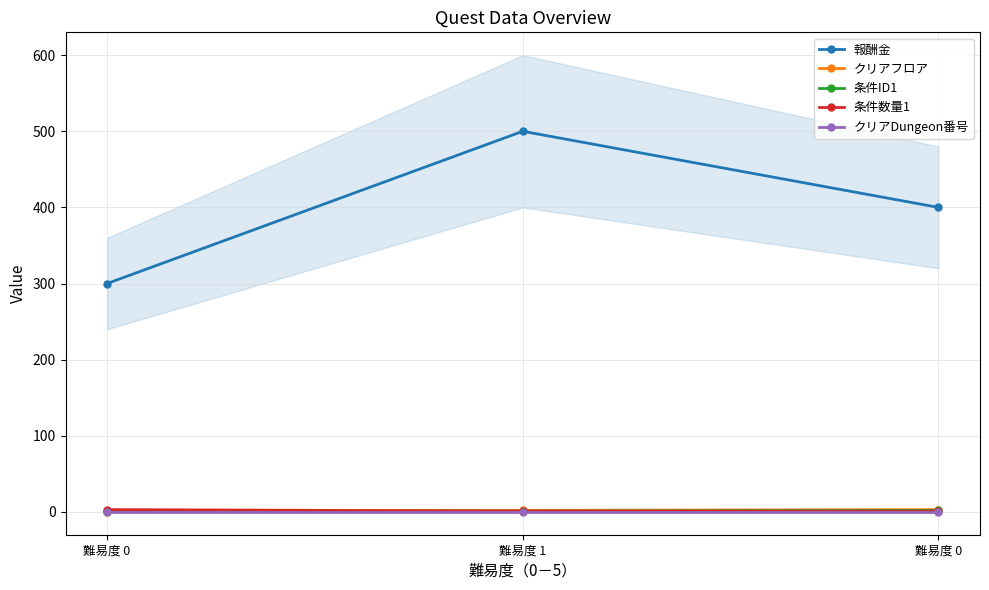

What is the label of the 1st point from the right?

難易度 0